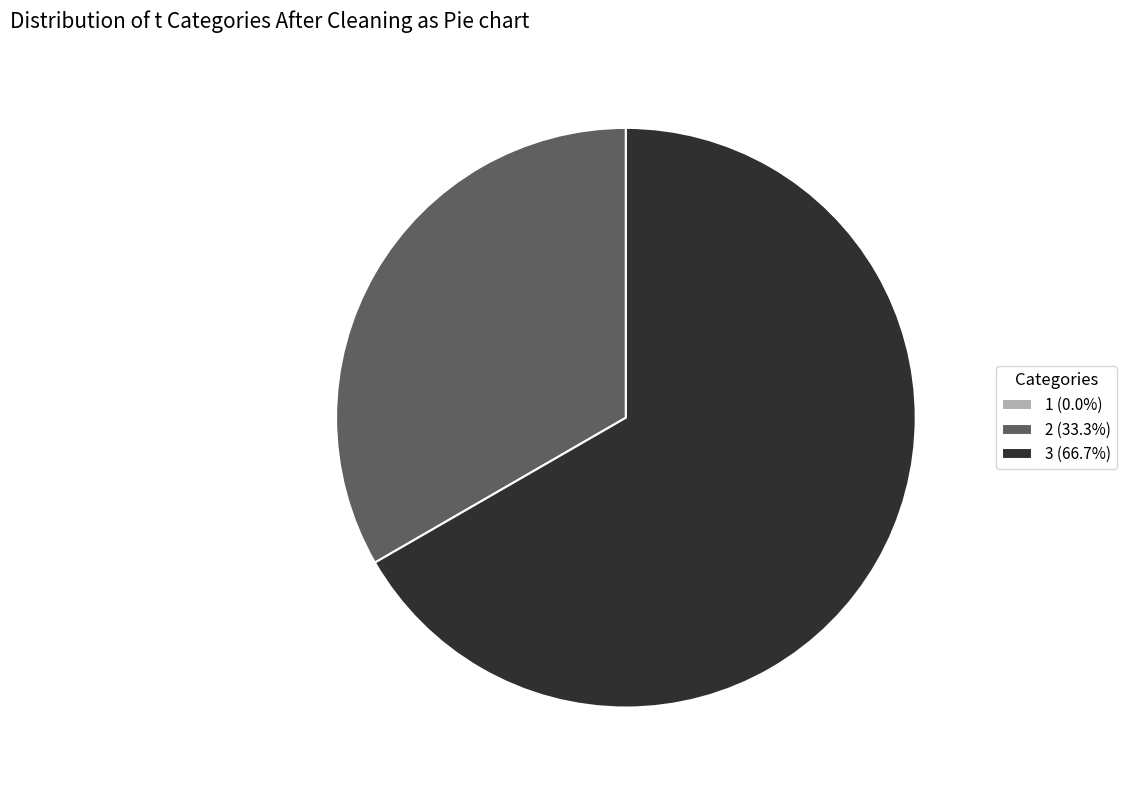

What is the ratio of the value at 2 (33.3%) to the value at 3 (66.7%)?

0.5